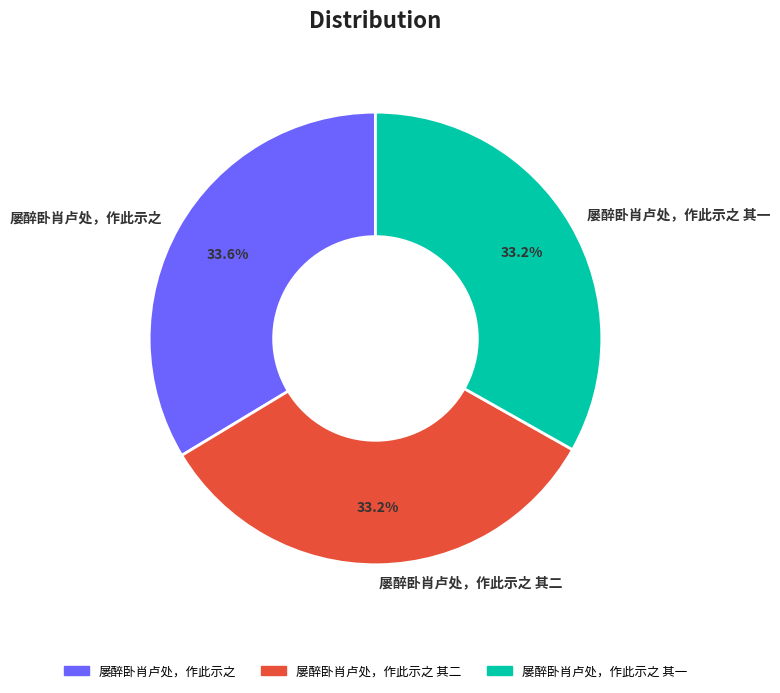

To the nearest percent, what portion does 屡醉卧肖卢处，作此示之 其一 represent?

33%